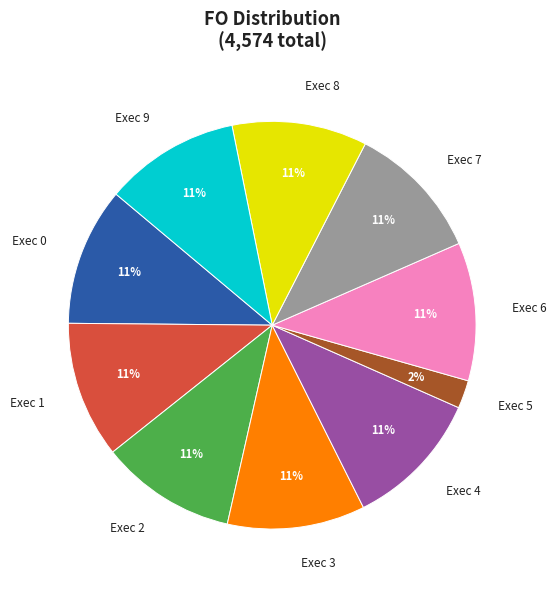

What is the ratio of the value at Exec 1 to the value at Exec 4?

1.0